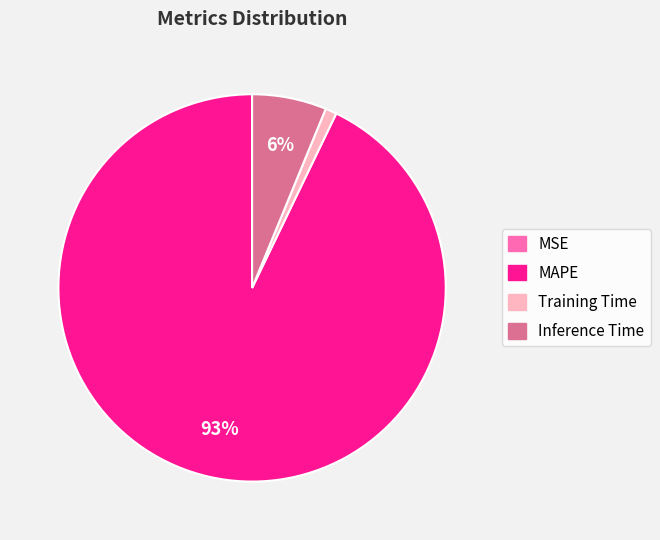

Is there a majority slice in this chart?

Yes